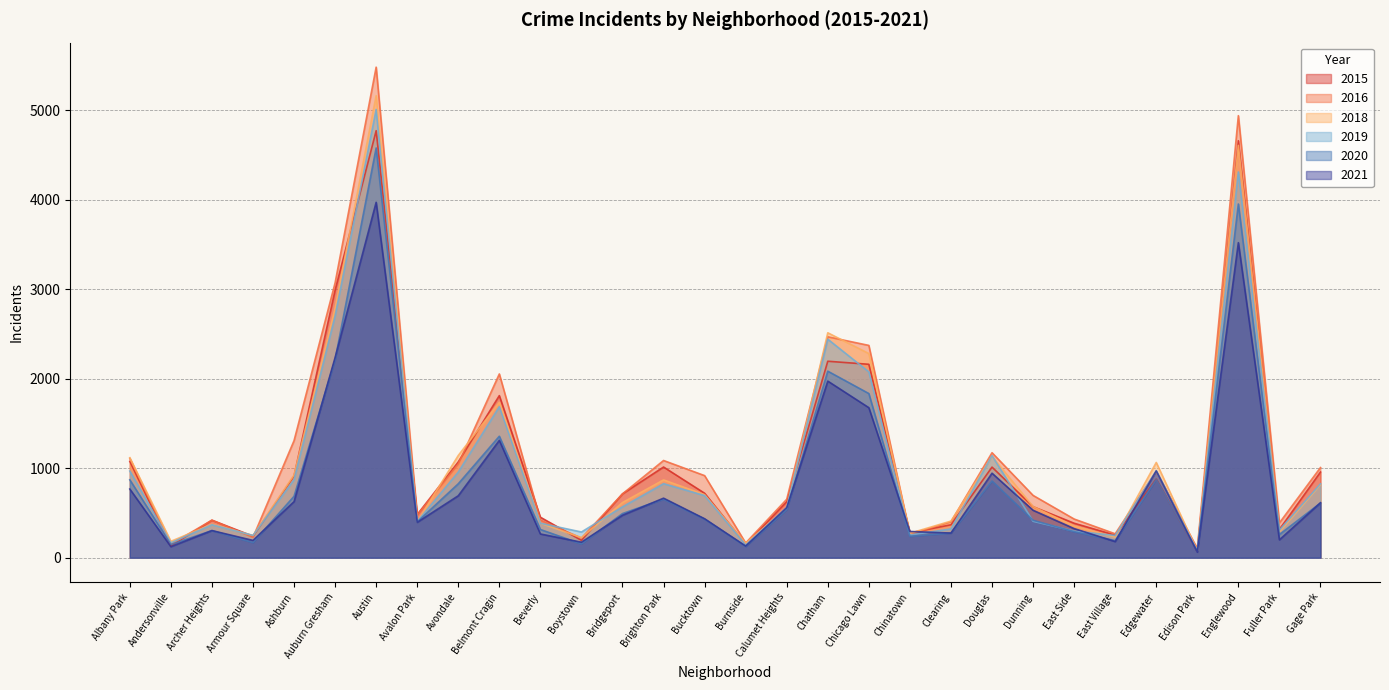

Read the 2020 value at Bridgeport.

493